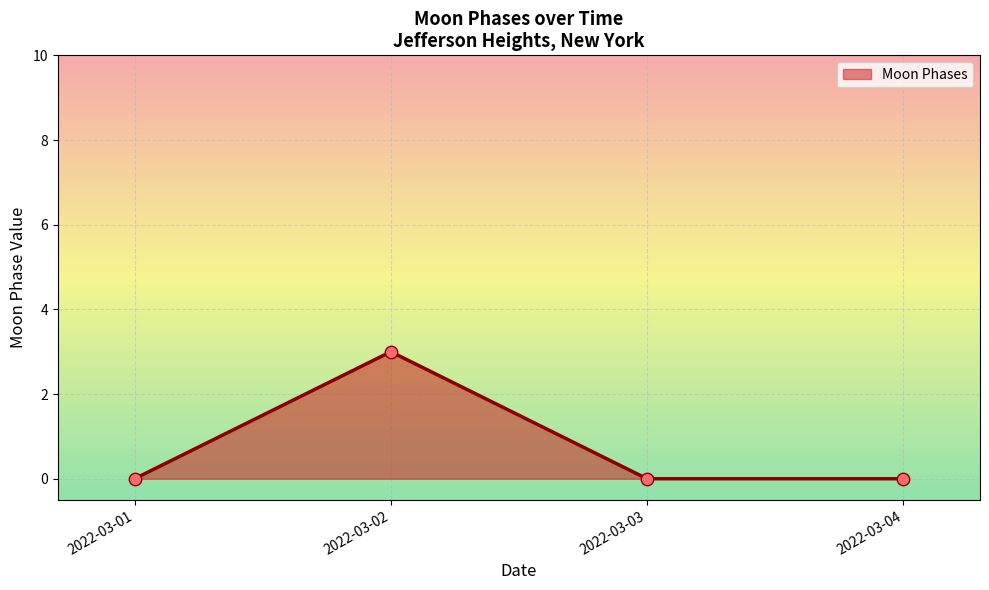

At which category does the data reach its first local peak?

2022-03-02